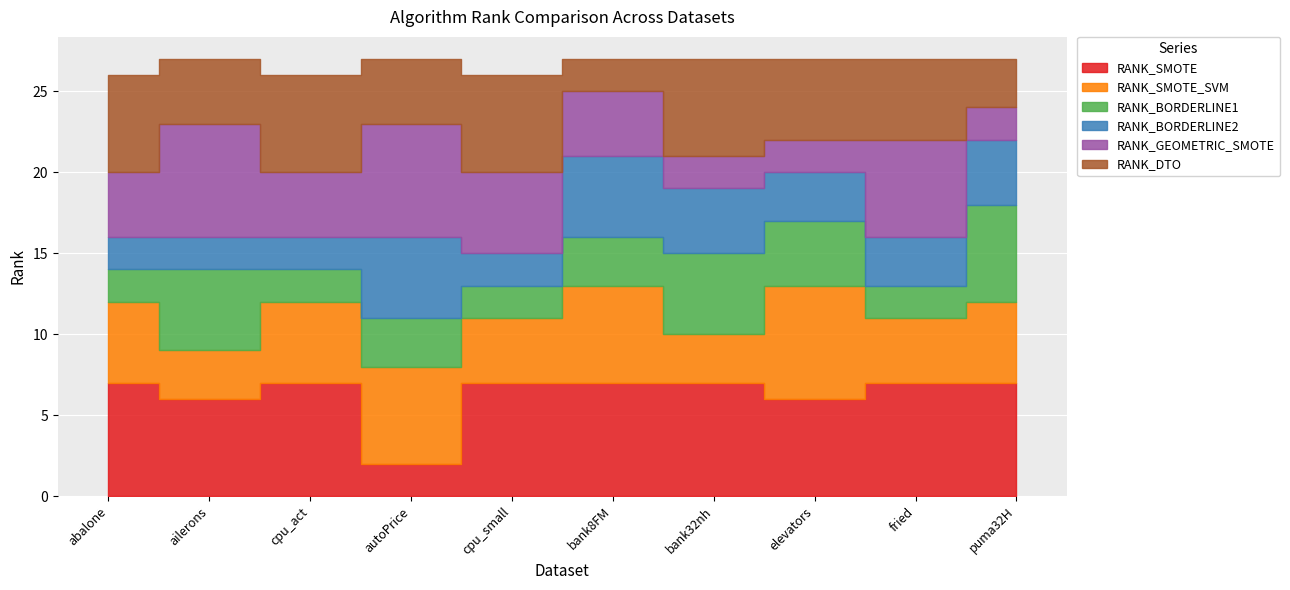

Reading left to right, transcribe all the data shown in this chart.

RANK_SMOTE: 7	6	7	2	7	7	7	6	7	7
RANK_SMOTE_SVM: 5	3	5	6	4	6	3	7	4	5
RANK_BORDERLINE1: 2	5	2	3	2	3	5	4	2	6
RANK_BORDERLINE2: 2	2	2	5	2	5	4	3	3	4
RANK_GEOMETRIC_SMOTE: 4	7	4	7	5	4	2	2	6	2
RANK_DTO: 6	4	6	4	6	2	6	5	5	3